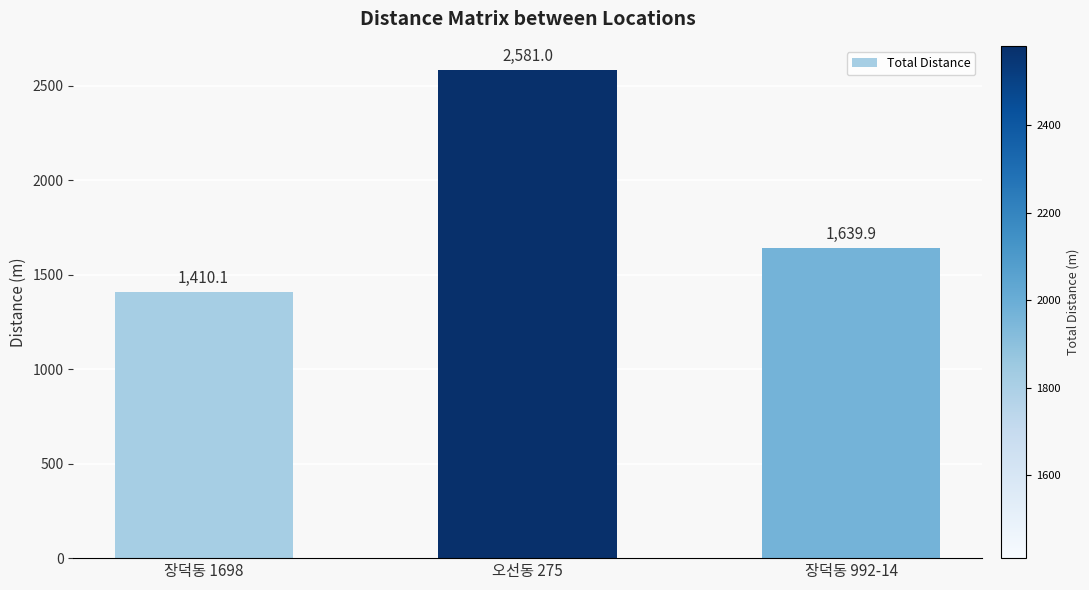

What is the difference between the values at 장덕동 1698 and 오선동 275?

1170.9